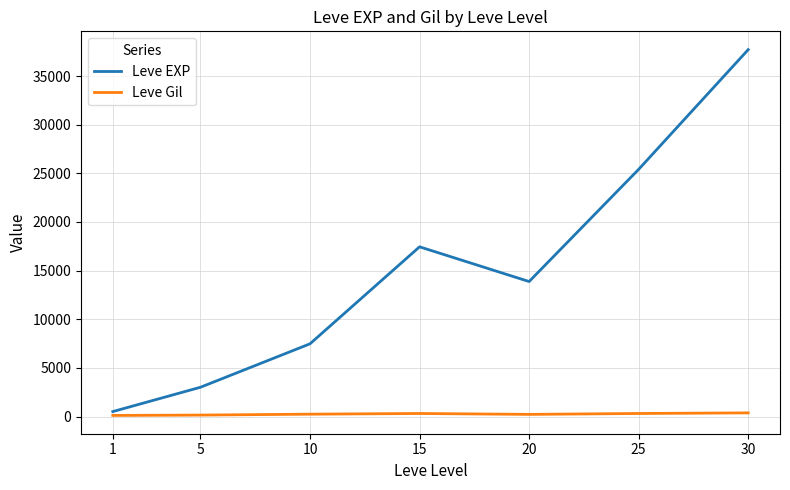

Rank the series by their maximum value, from highest to lowest.

Leve EXP, Leve Gil